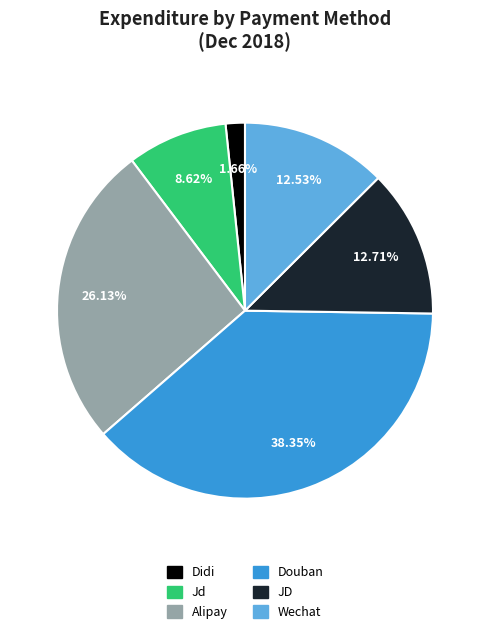

To the nearest percent, what is the combined percentage of Jd and Douban?

47%